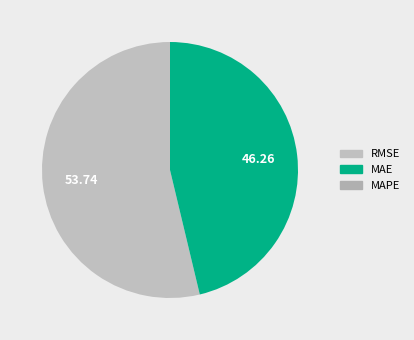

Which category has the biggest portion of the pie?

RMSE (Root Mean Squared Error)